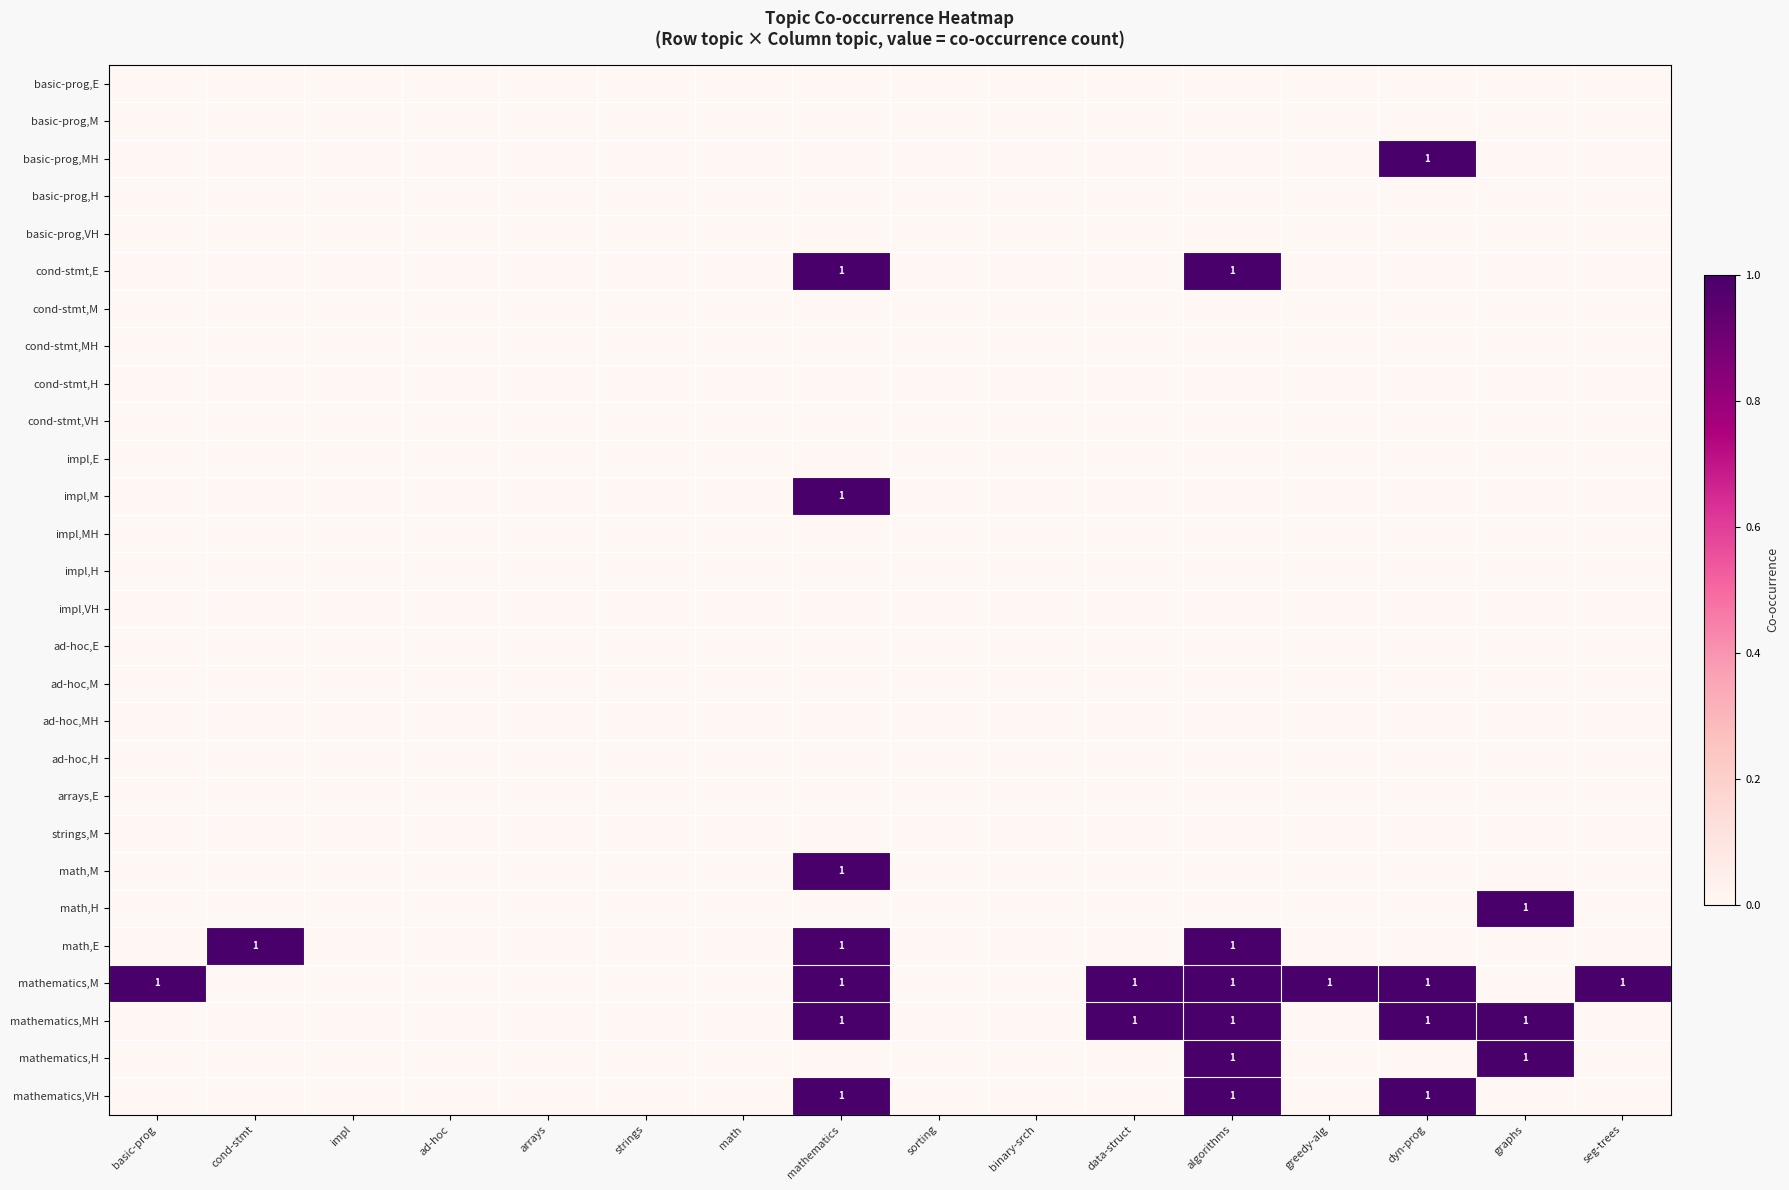

Is the value of cond-stmt,H at seg-trees greater than the value of cond-stmt,VH at arrays?

No